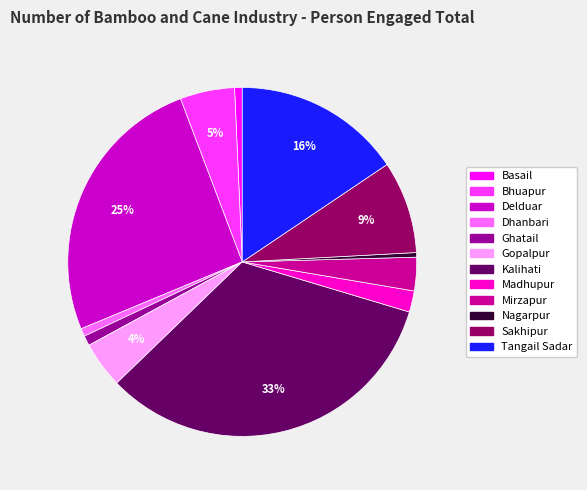

To the nearest percent, what is the difference between the largest and smallest slice percentages?

33%